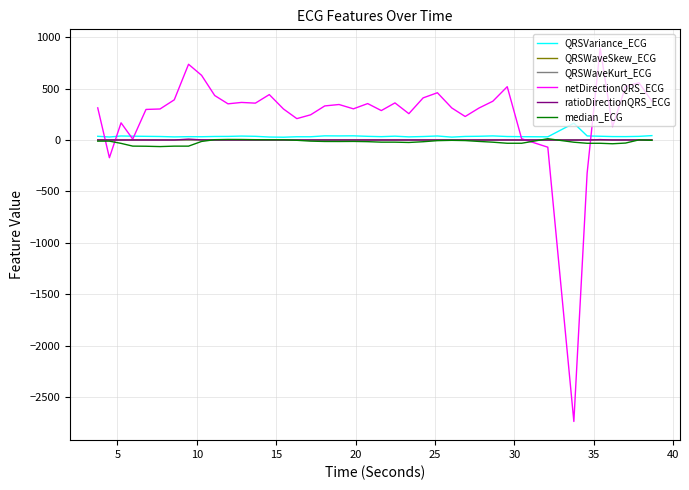

What is the maximum value for QRSWaveKurt_ECG?

3.2